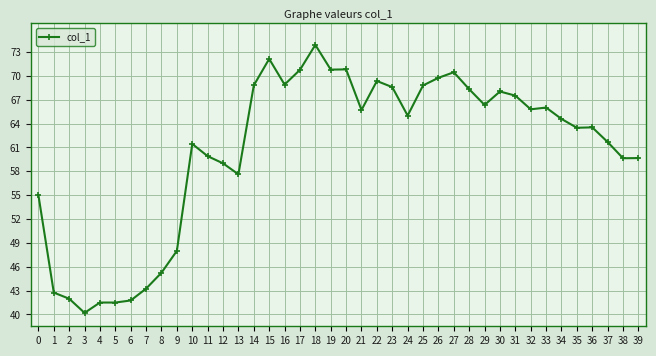

What is the sum of the values at 39 and 30?

127.7